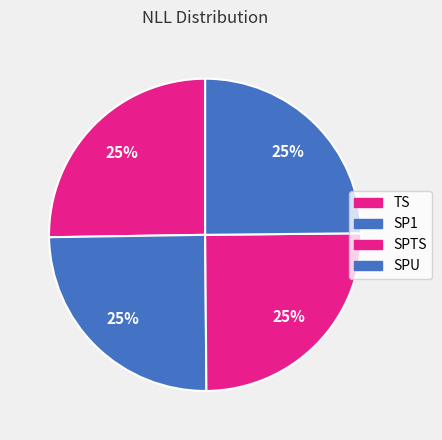

To the nearest percent, what portion does SPU represent?

25%